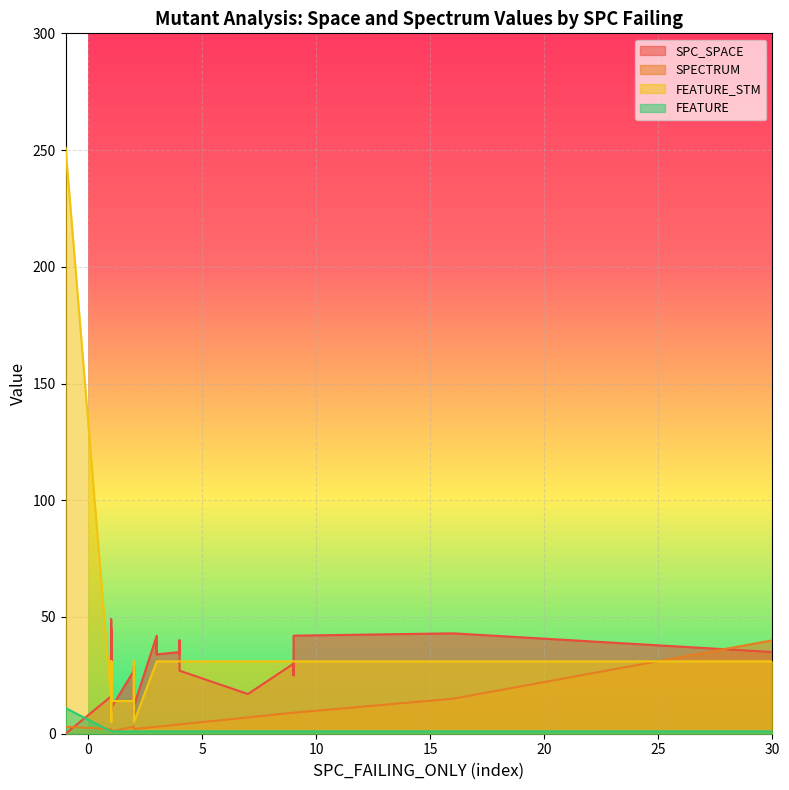

What is the difference between the second highest and minimum values in the SPC_SPACE series?

45